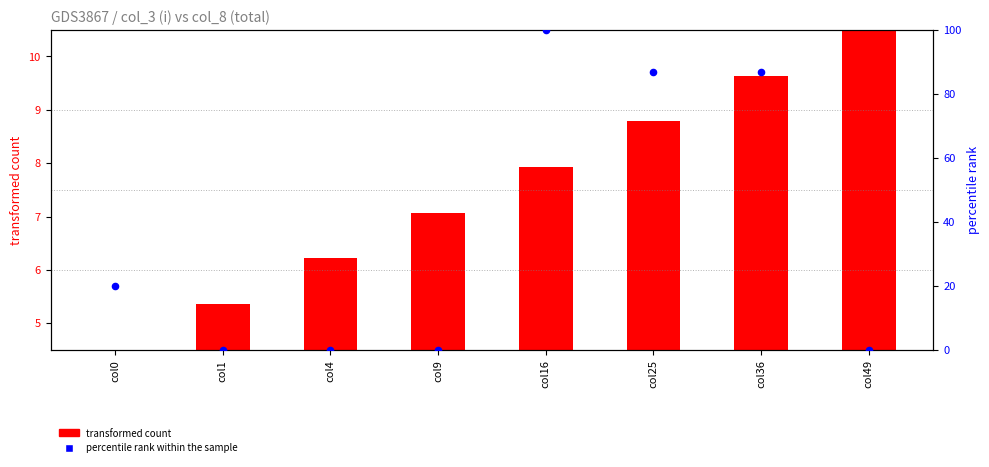

Which has a higher value, col9 or col16?

col16